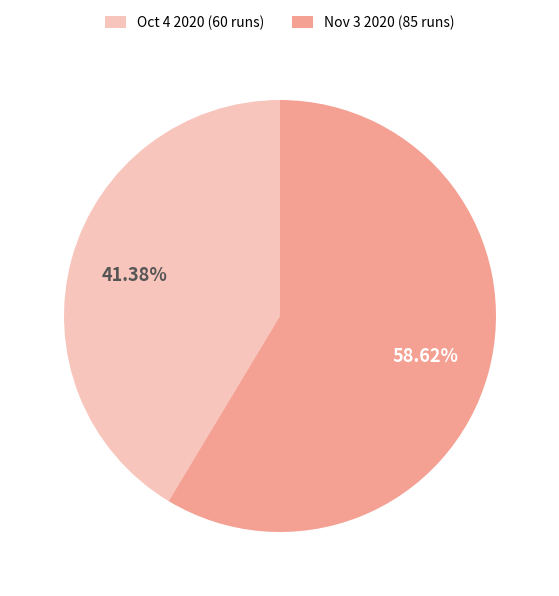

The Oct 4 2020 slice represents 36% of the pie. True or false?

False